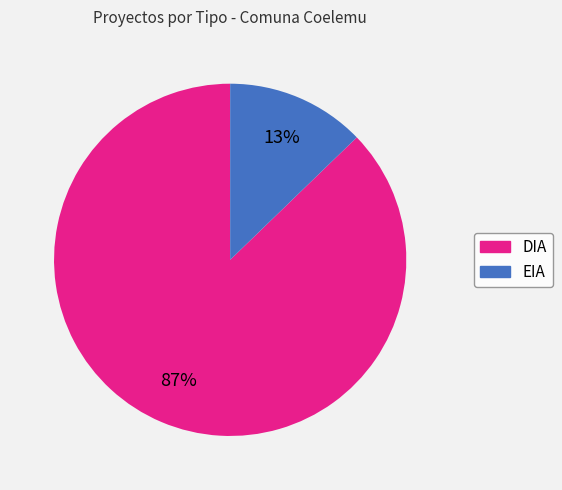

True or false: EIA accounts for 7% of the total.

False